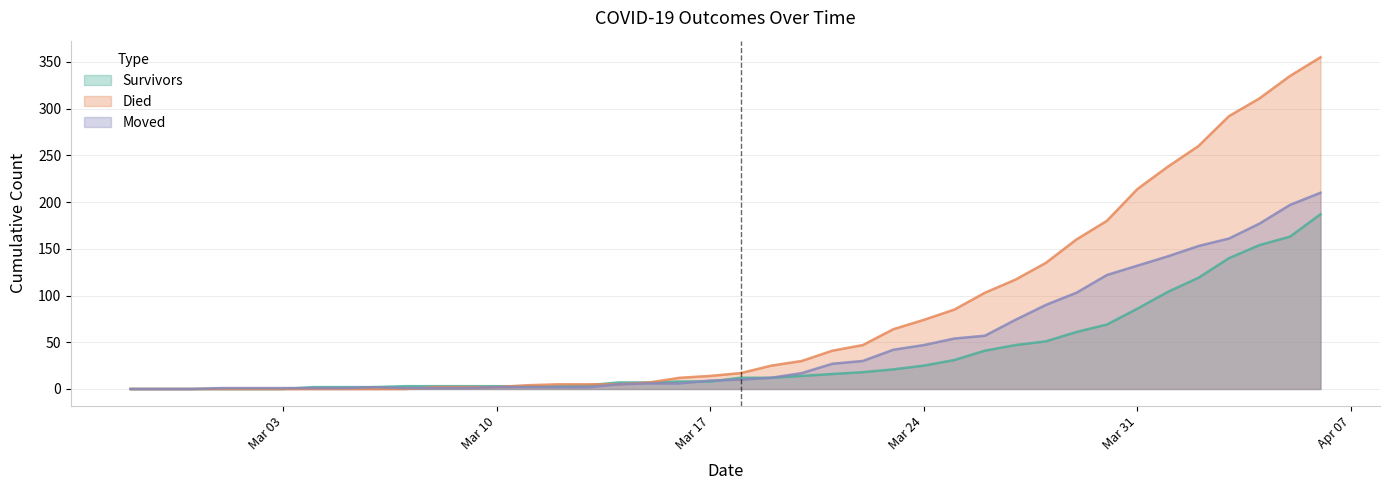

What is the difference between the maximum and second lowest values in the survivors series?

187